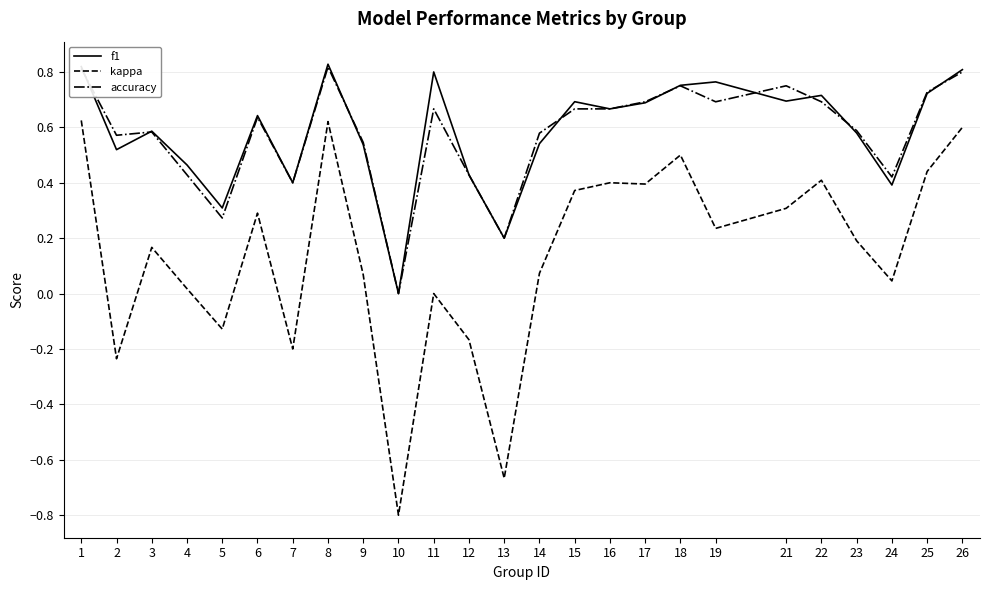

Which label corresponds to the smallest value in the chart?

10